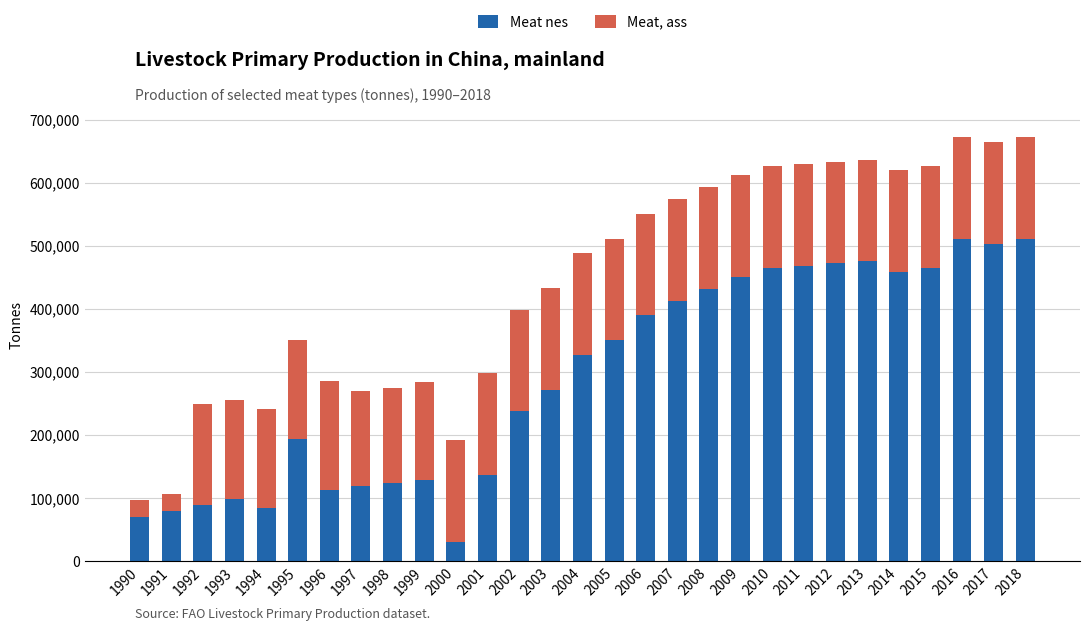

How many series are shown in this chart?

2